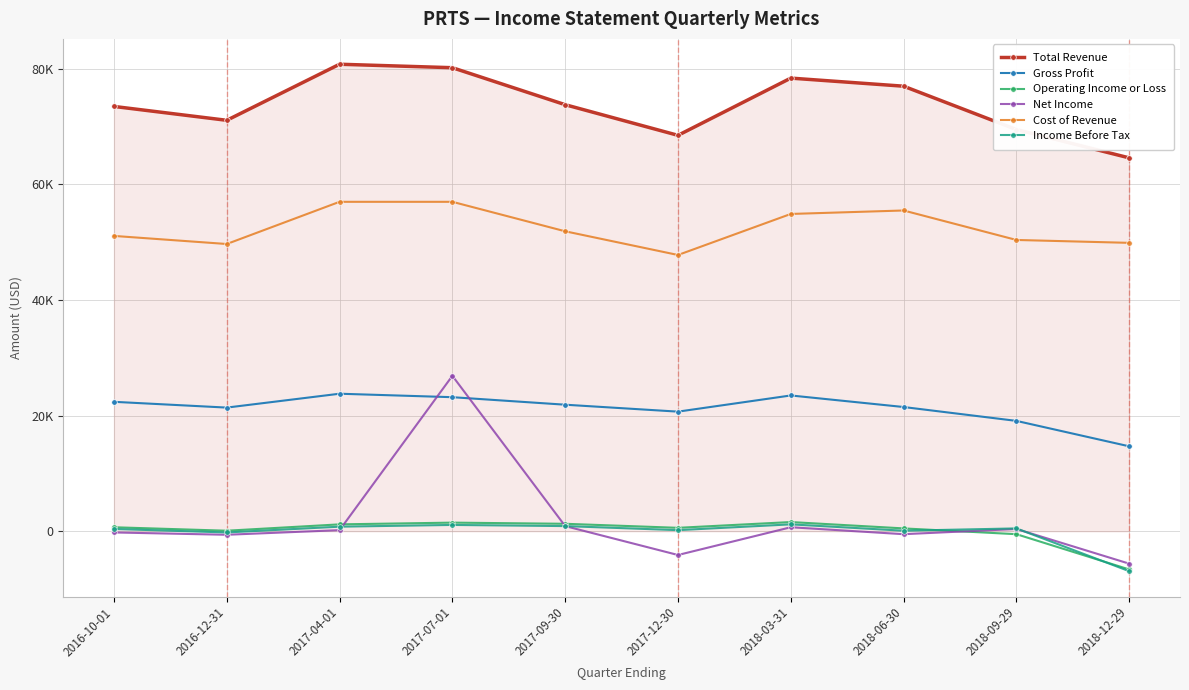

Is this an area chart (filled region under the line)?

Yes